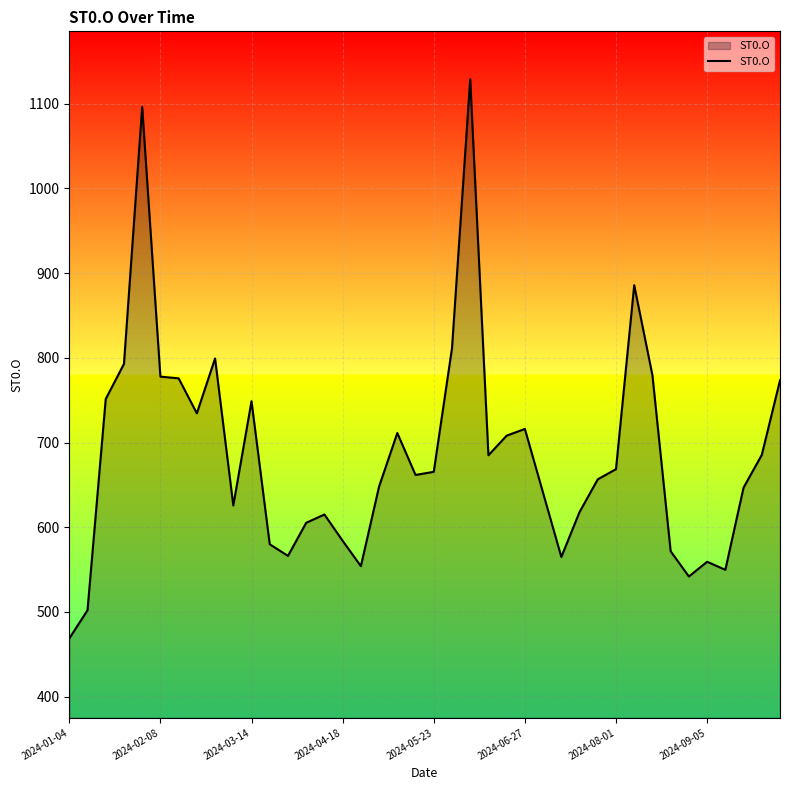

What is the greatest value displayed?

1129.1